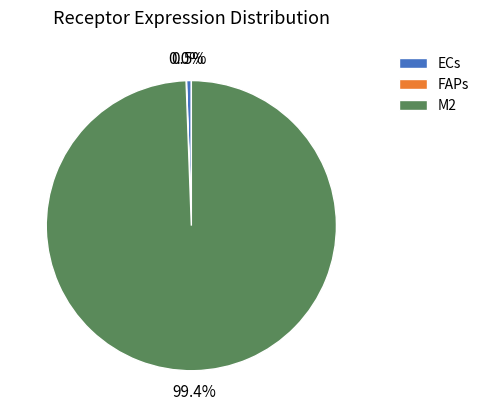

Which has a higher value, M2 or ECs?

M2